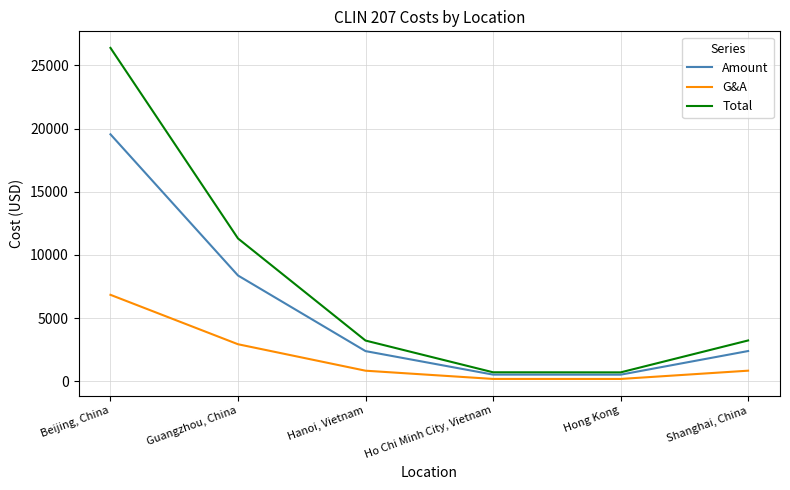

Rank the categories by Amount value from lowest to highest.

Hong Kong, Ho Chi Minh City, Vietnam, Hanoi, Vietnam, Shanghai, China, Guangzhou, China, Beijing, China